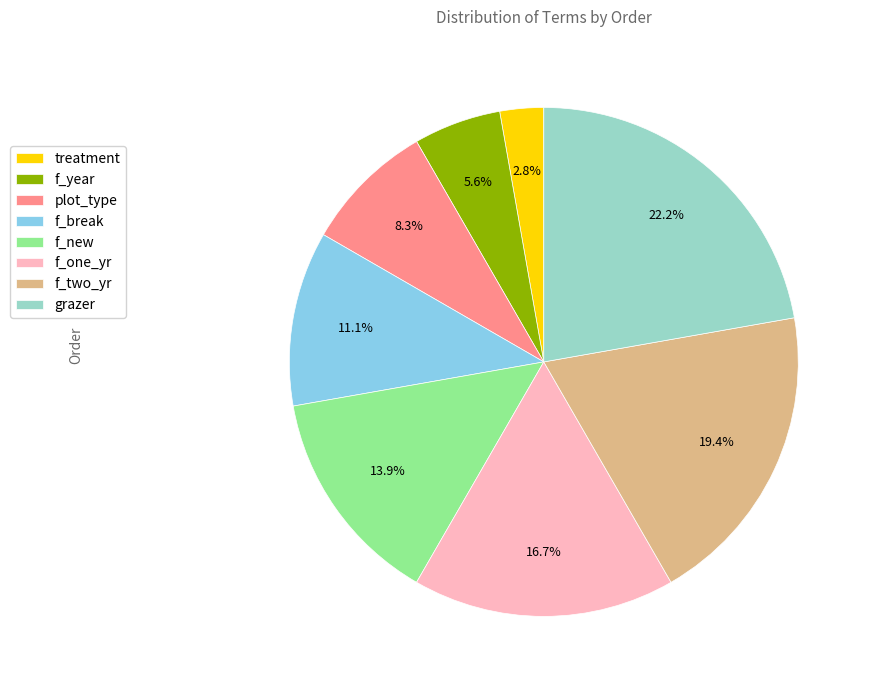

Does any single category account for the majority?

No